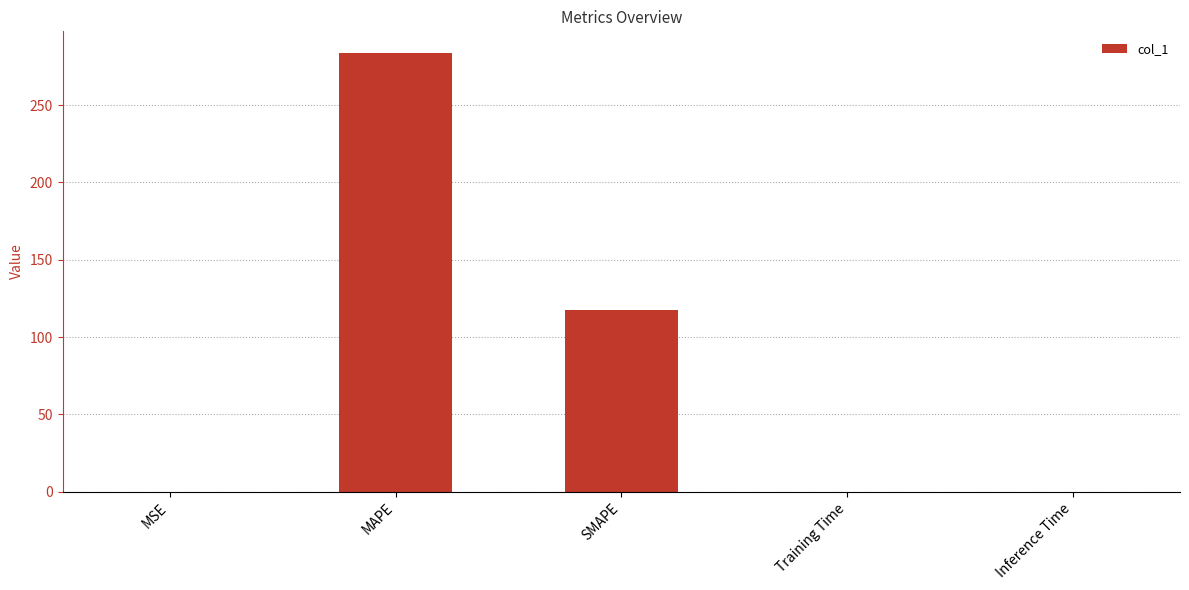

At which label is the value closest to 141?

SMAPE